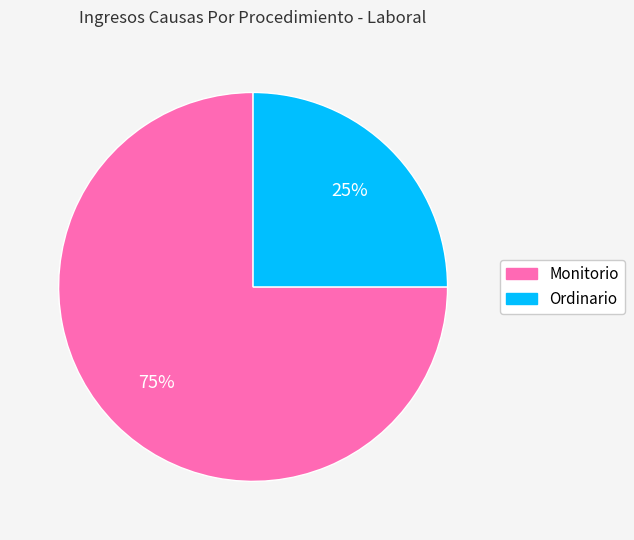

To the nearest percent, what is the average slice percentage?

50%